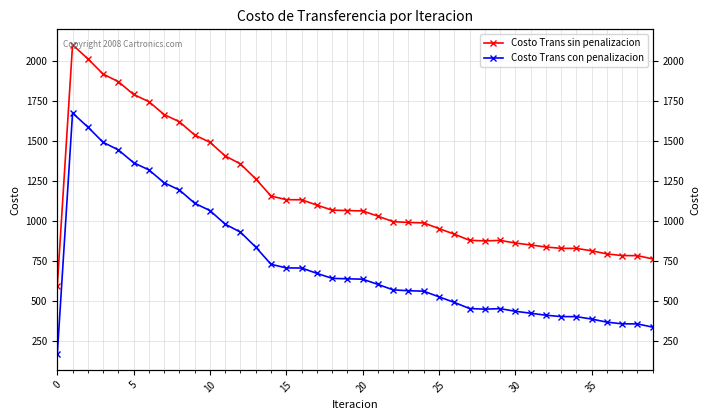

How many distinct data groups are displayed?

2